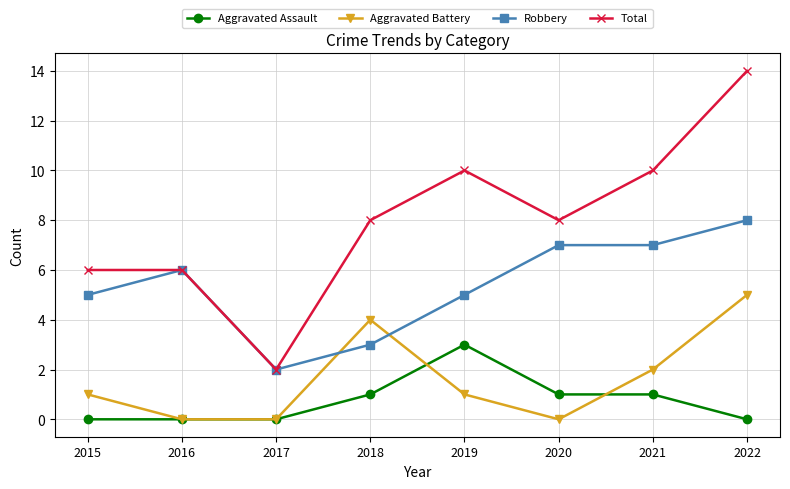

True or false: Aggravated Assault has more than 0 interior local peaks.

True